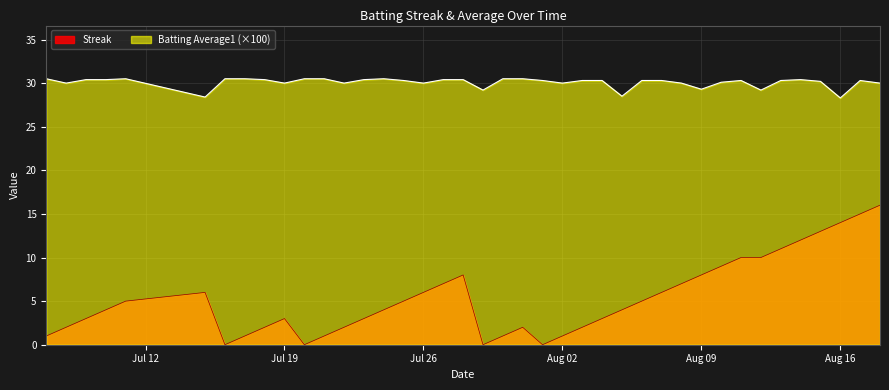

What is the maximum value shown in the chart?

30.5